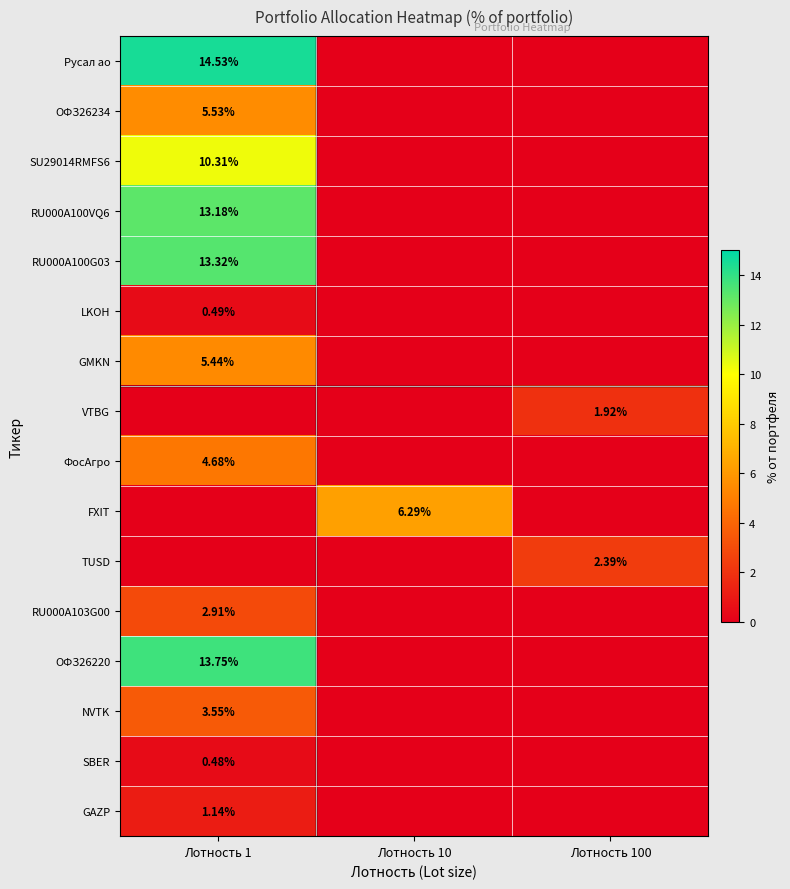

What is the difference between the SBER values at Лотность 1 and Лотность 10?

0.5